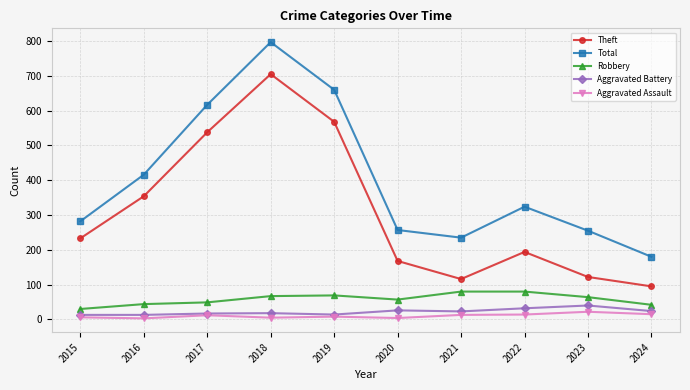

The value of Total at 2019 is 1140. True or false?

False